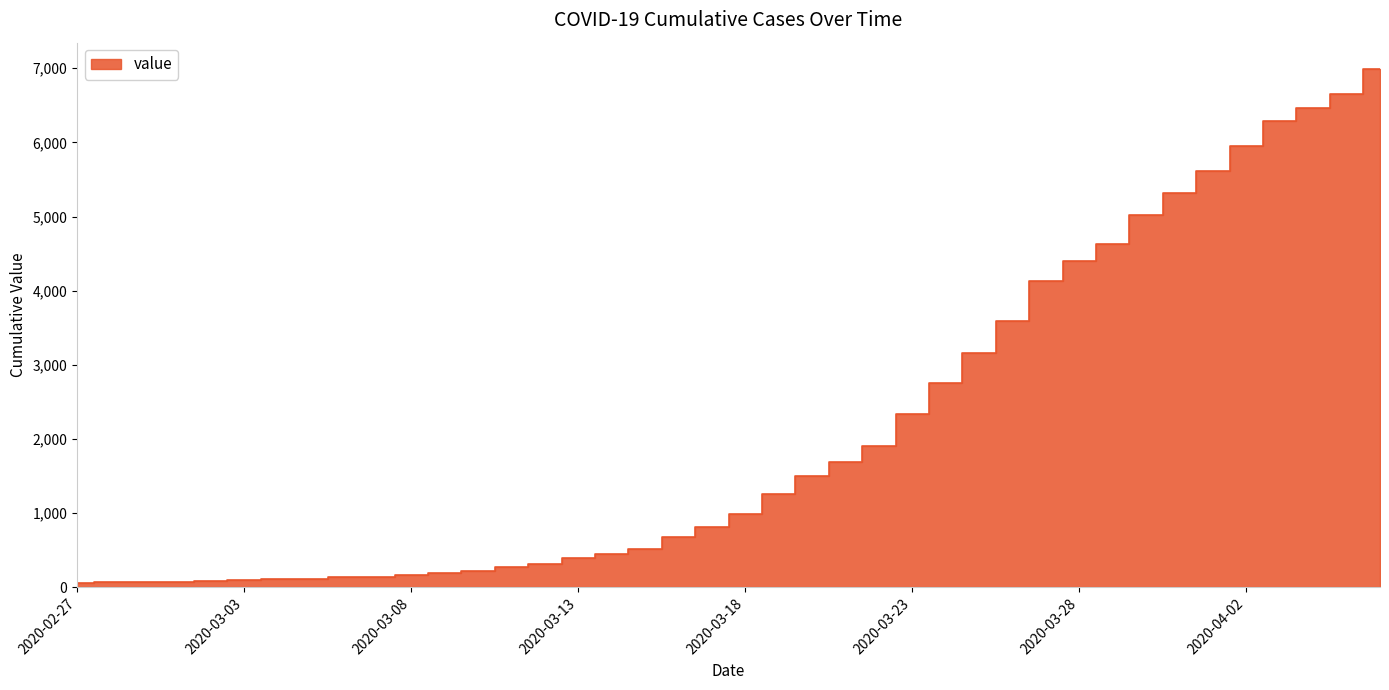

The value at 2020-03-22 is 1908. True or false?

True